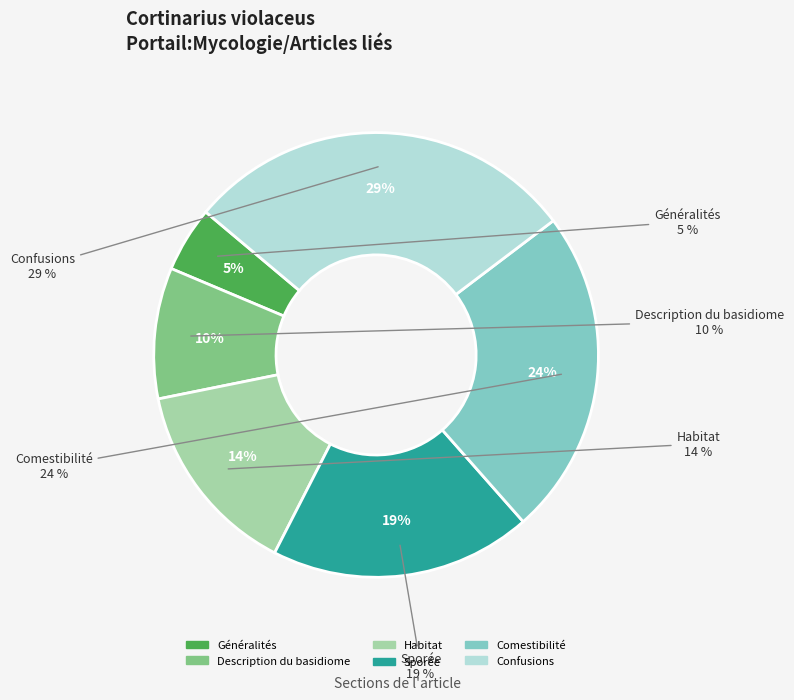

Is there any slice that represents more than half of the pie?

No